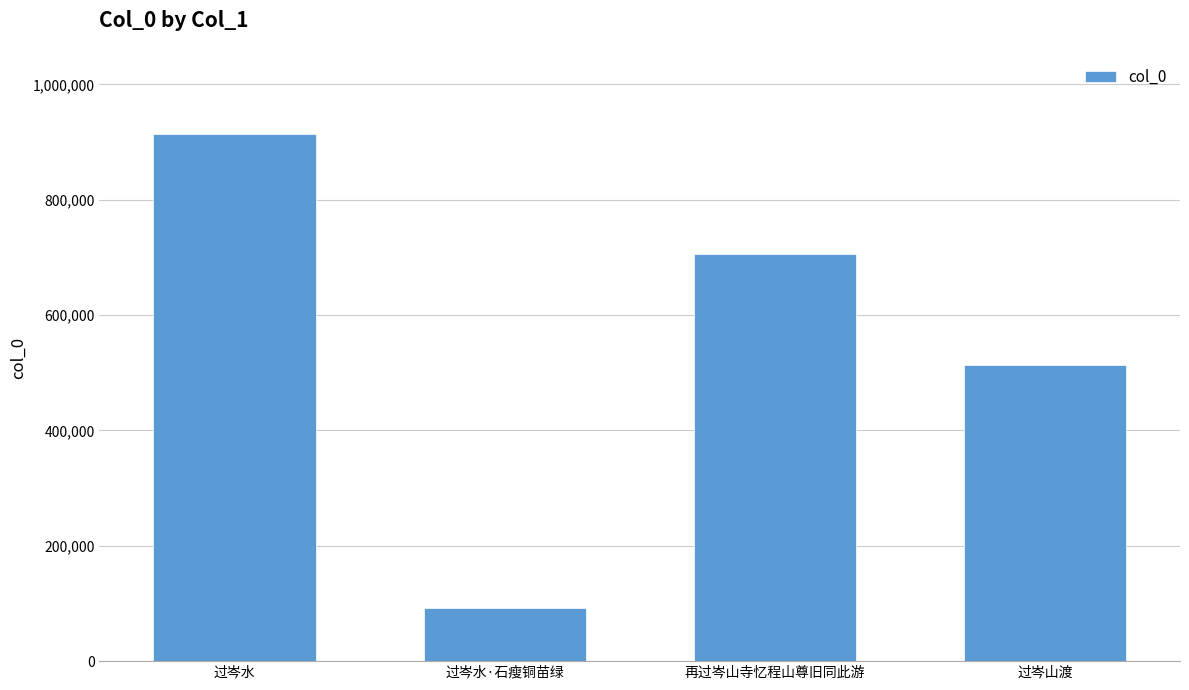

Where is the data nearest to the value 503080?

过岑山渡